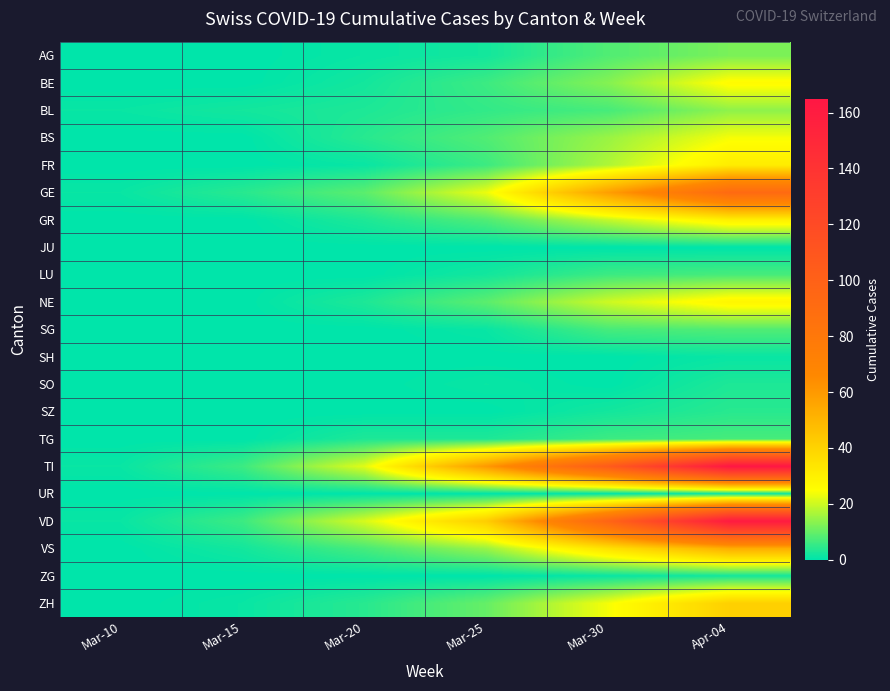

Rank the series by their maximum value, from lowest to highest.

JU, SH, UR, ZG, SO, SZ, LU, TG, SG, AG, BL, BS, BE, NE, GR, FR, ZH, VS, GE, VD, TI